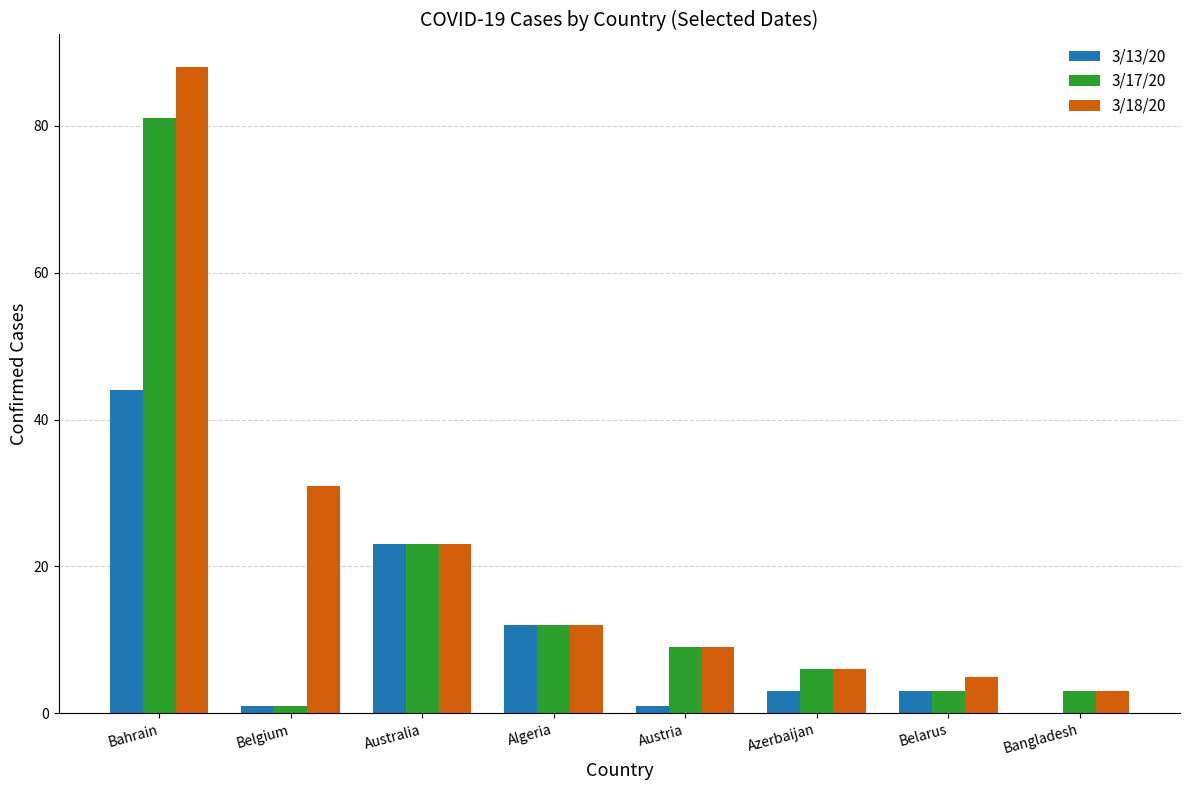

What is the maximum value shown in the chart?

88